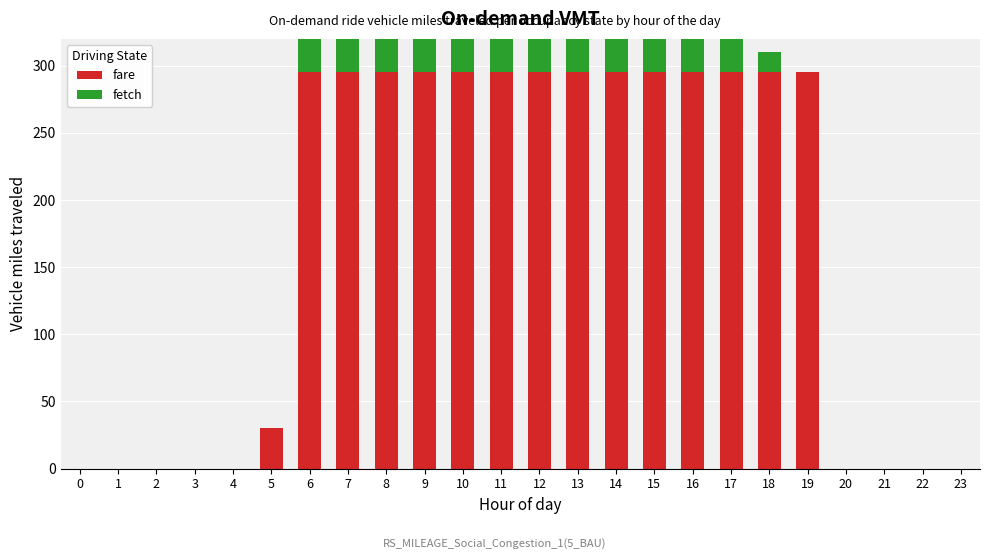

At how many categories does at least one series exceed 282?

14